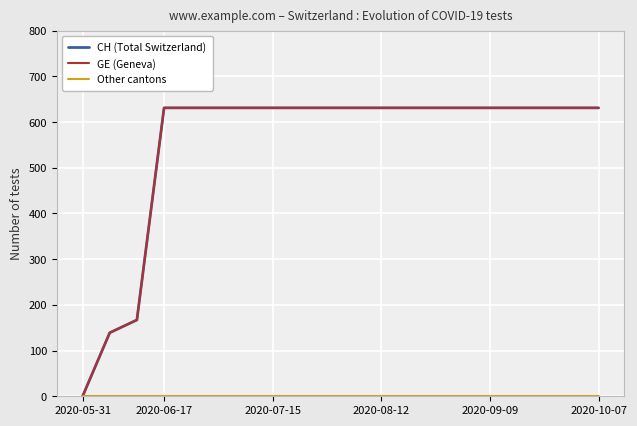

At how many categories does at least one series exceed 103?

19